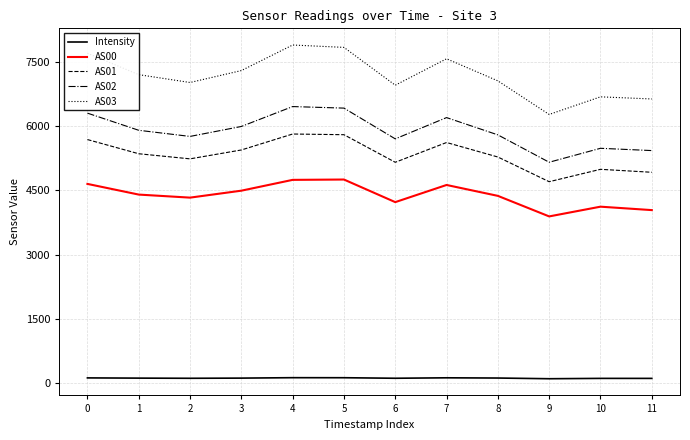

Is it true that AS03 equals 7564.0 at 7?

True